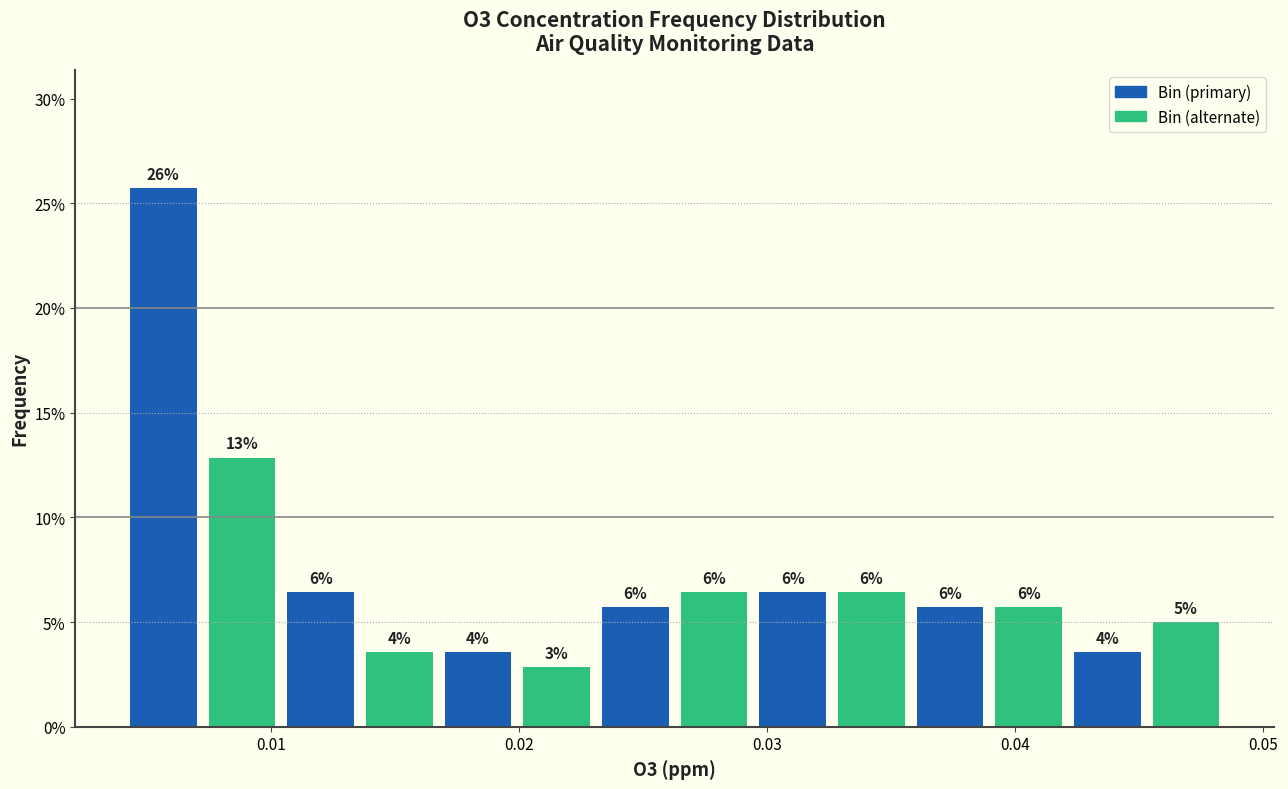

Read against the x-axis, roughly where is the centre of the tallest bar?

0.006